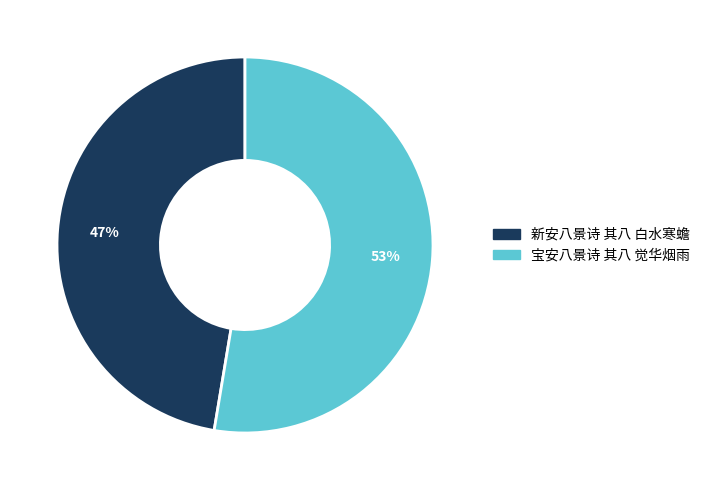

Which has a higher value, 新安八景诗 其八 白水寒蟾 or 宝安八景诗 其八 觉华烟雨?

宝安八景诗 其八 觉华烟雨